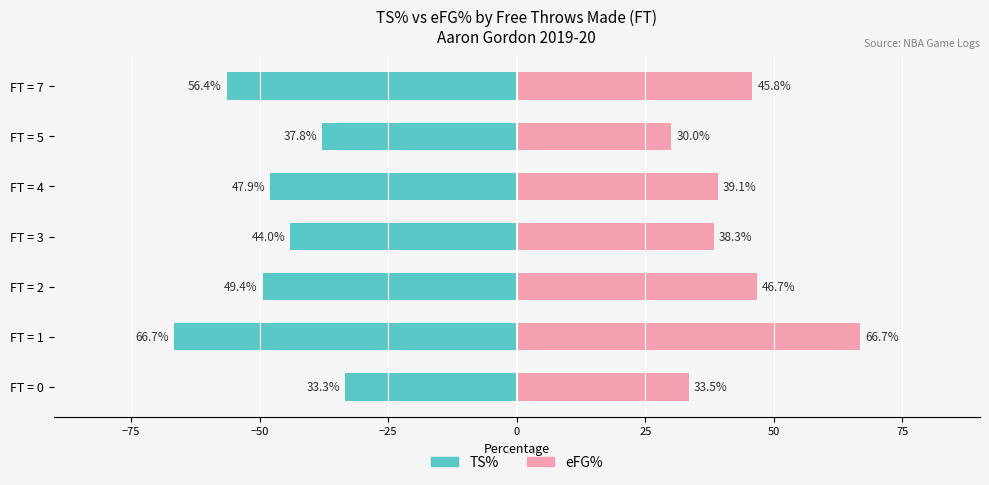

What is the sum of all eFG% values?

300.0